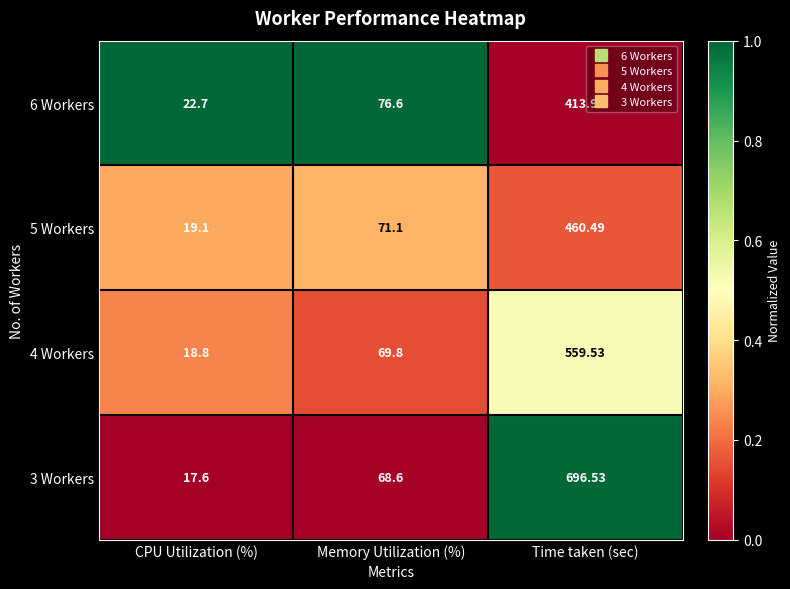

At which label does 3 Workers first exceed 68?

Memory Utilization (%)